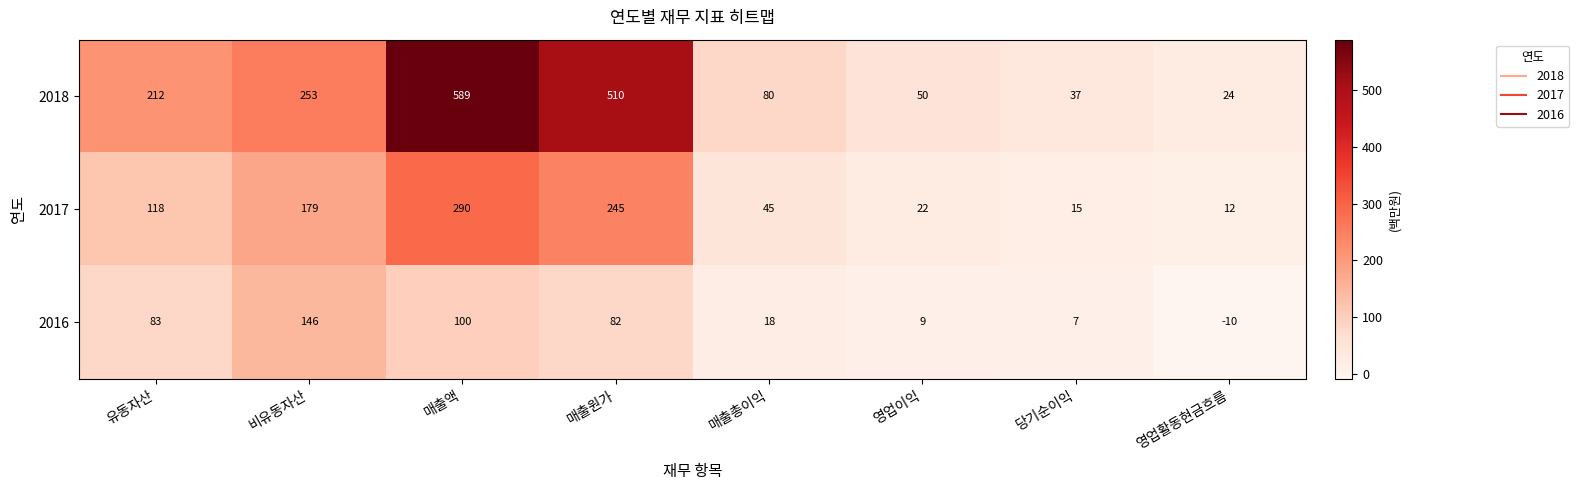

At 매출총이익, list the series in order from smallest to largest.

2016, 2017, 2018